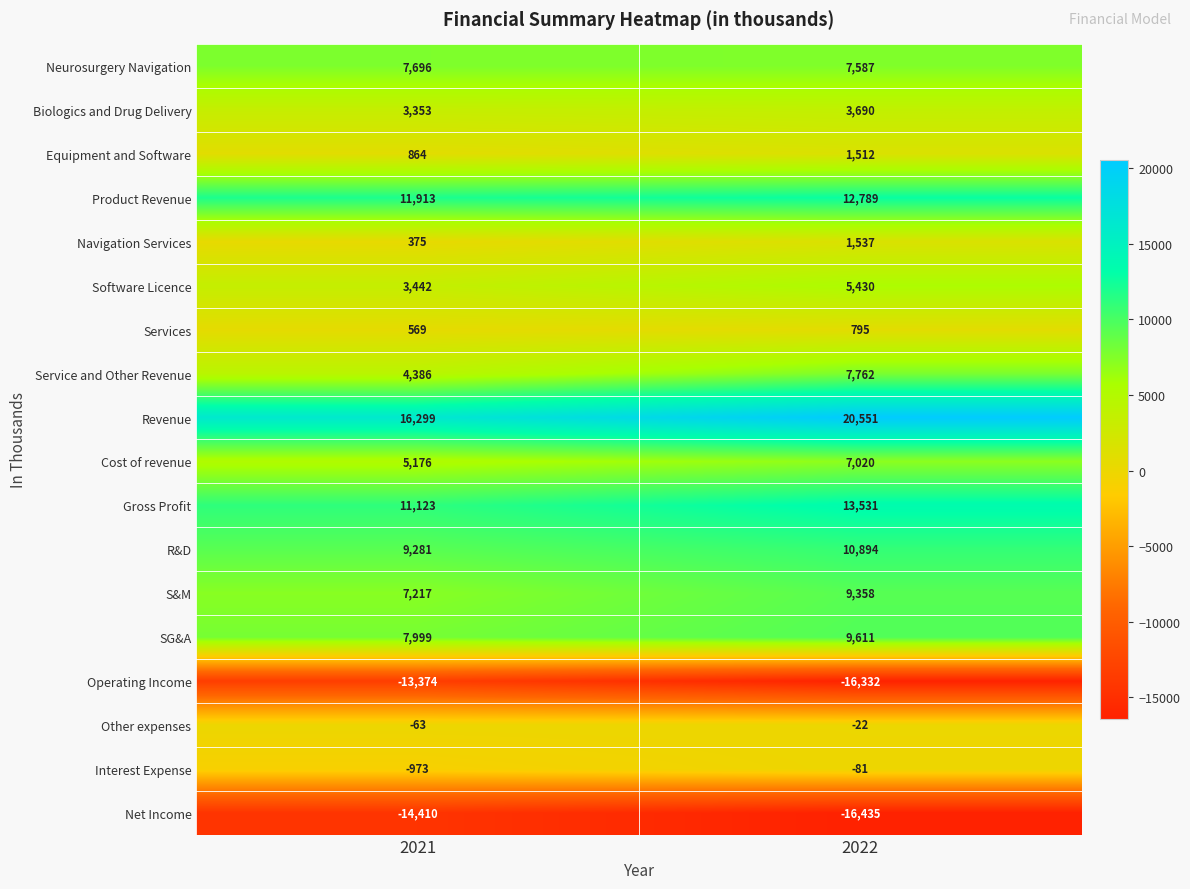

Which series has the largest total across all categories?

Revenue